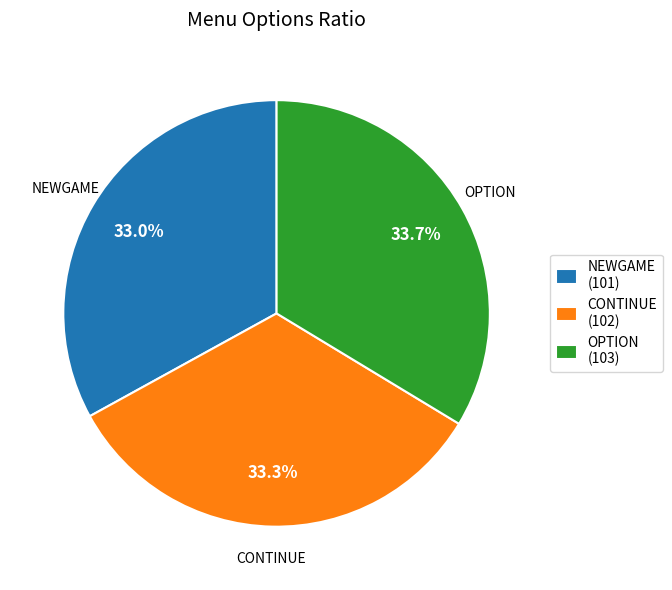

To the nearest percent, what percentage of the pie is CONTINUE?

33%